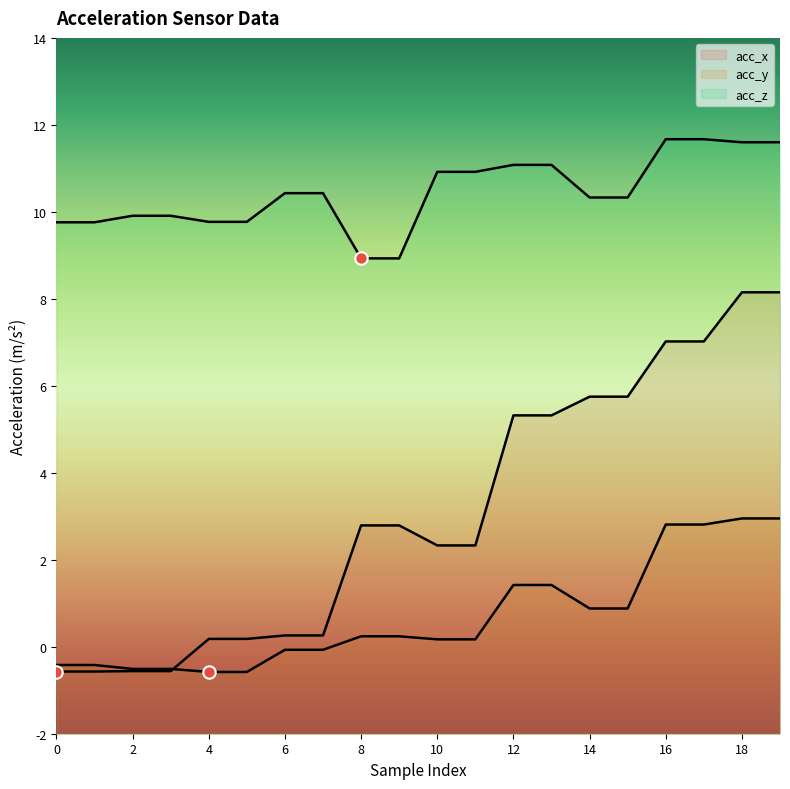

What are all the series names shown in the legend?

acc_x, acc_y, acc_z